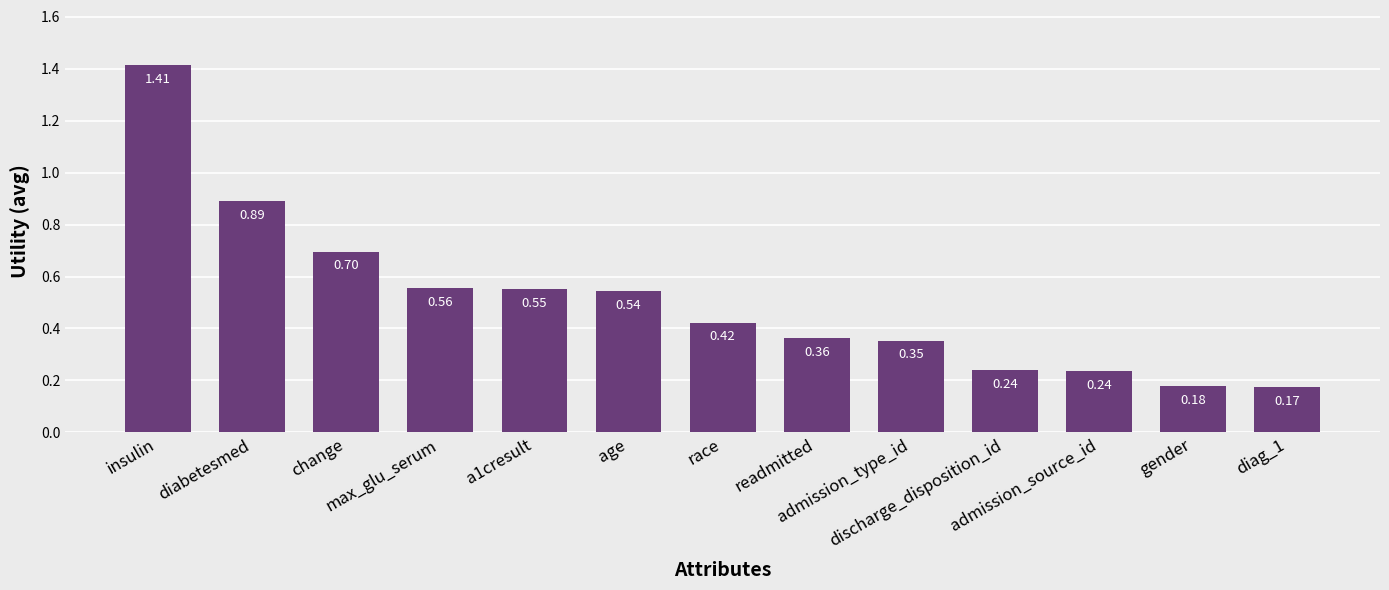

What position from the right is discharge_disposition_id?

4